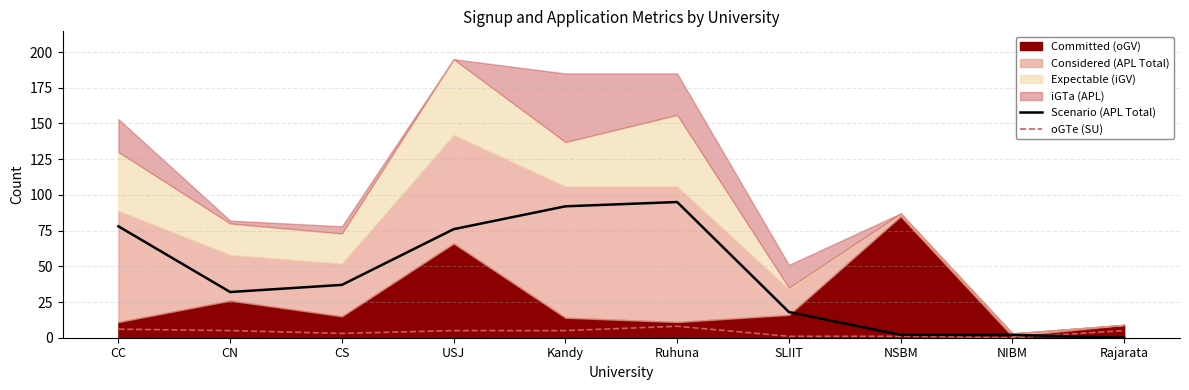

At which label is Scenario (APL Total) closest to 47?

CS